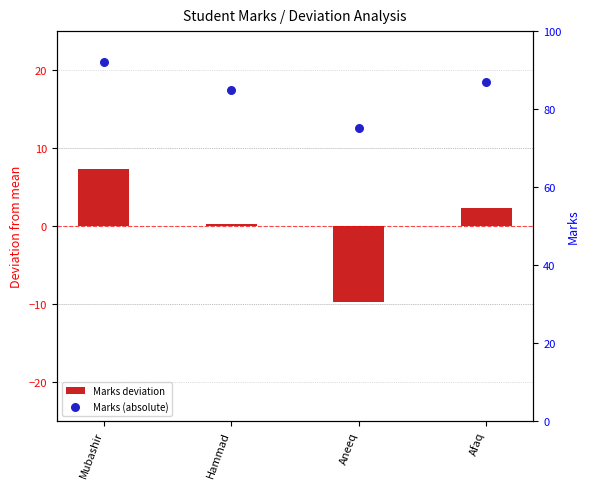

Which series has the largest total across all categories?

Marks (absolute)